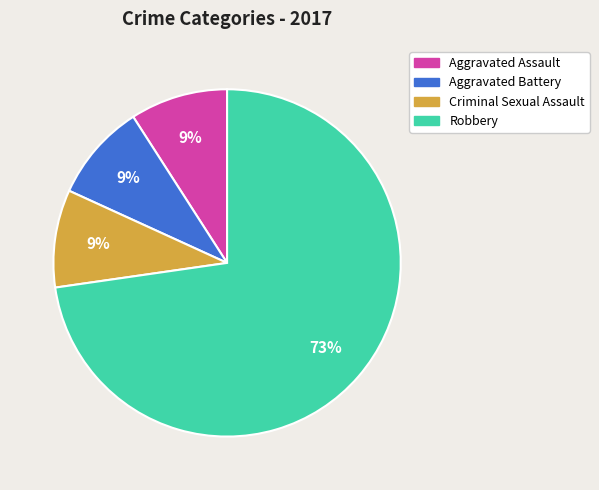

To the nearest percent, what percentage of the pie is Criminal Sexual Assault?

9%